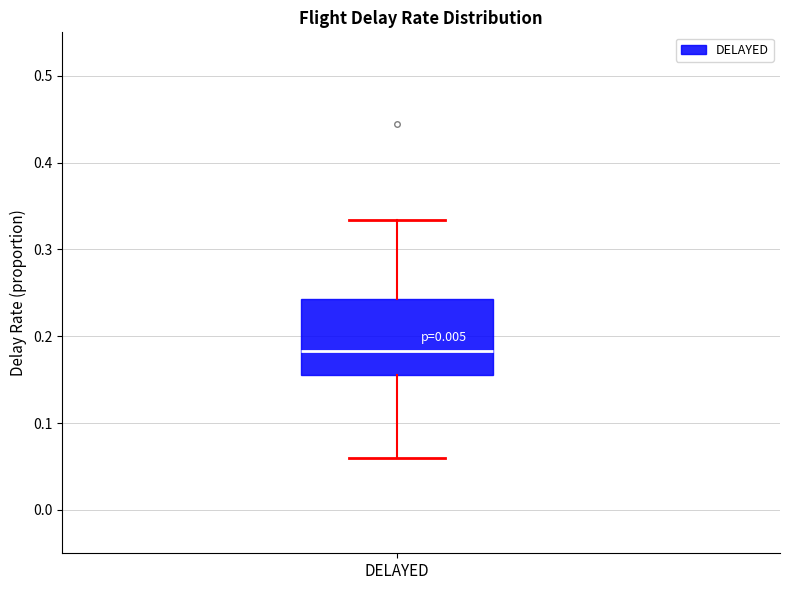

Read this box plot against the y-axis: the position of the median line, the range covered by the box, and the ends of both whiskers. The values are not printed on the chart, so give them approximately, as read against the axis.

median 0.18, box 0.16 to 0.24, whiskers 0.06 to 0.33